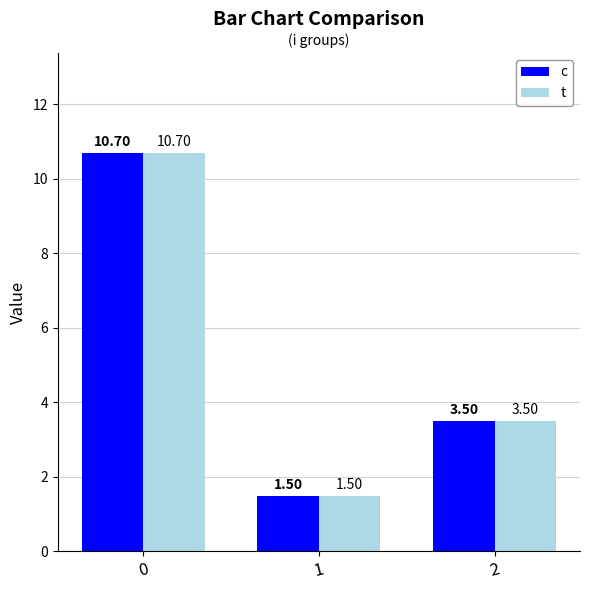

What is the difference between the second highest and minimum values in the c series?

2.0